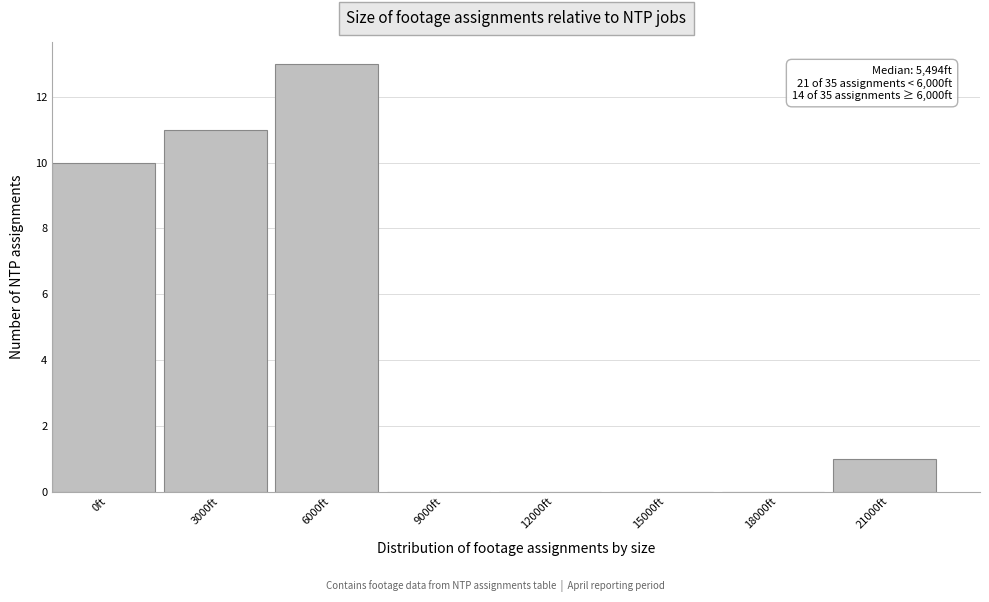

Reading left to right, what are all the values shown in this chart?

0ft=10	3000ft=11	6000ft=13	9000ft=0	12000ft=0	15000ft=0	18000ft=0	21000ft=1